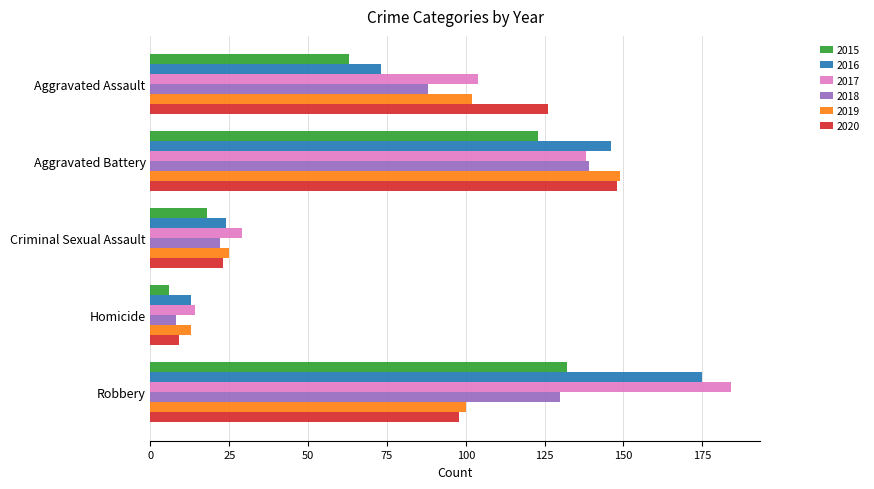

Which series has the widest spread of values?

2017